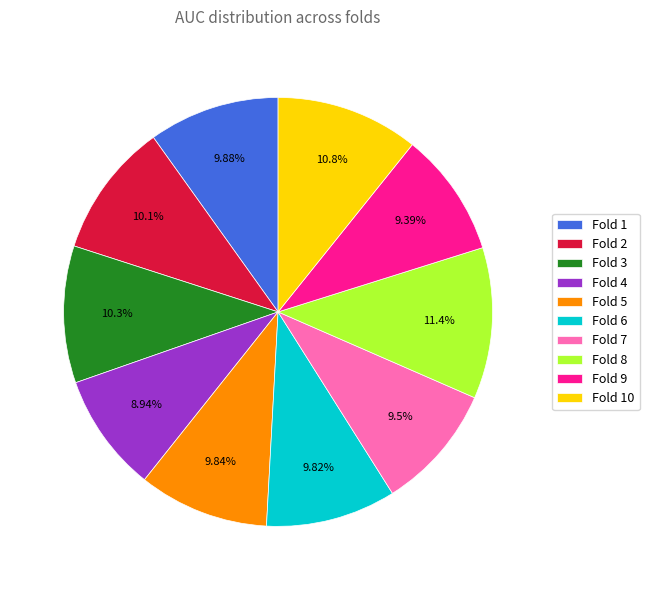

To the nearest percent, what is the average slice percentage?

10%